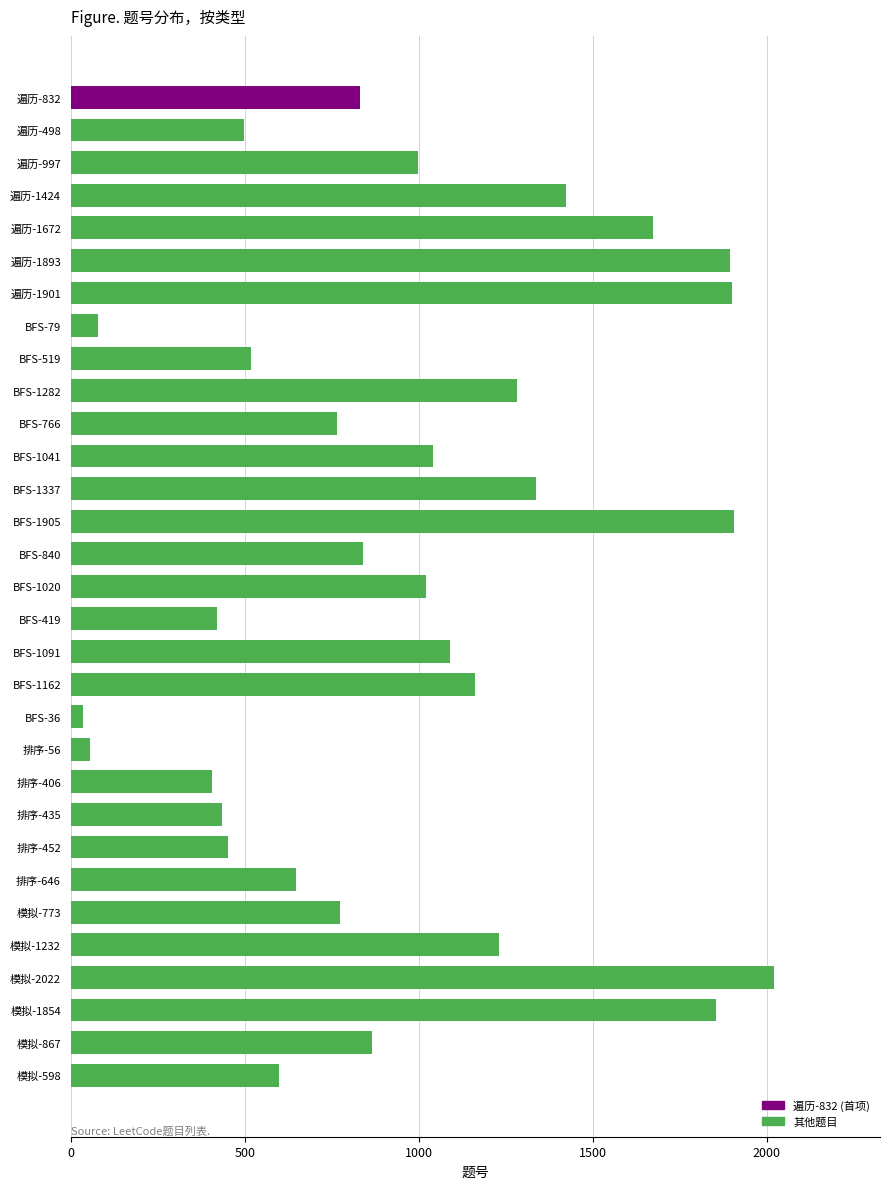

What is the average value?

970